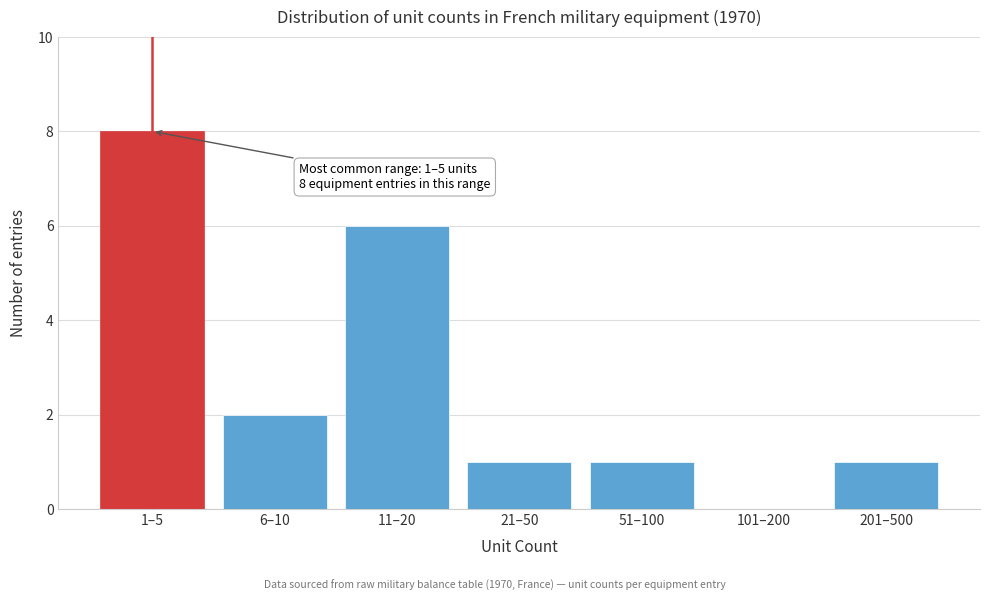

Reading left to right, list all the values displayed in this chart.

1–5=8	6–10=2	11–20=6	21–50=1	51–100=1	101–200=0	201–500=1